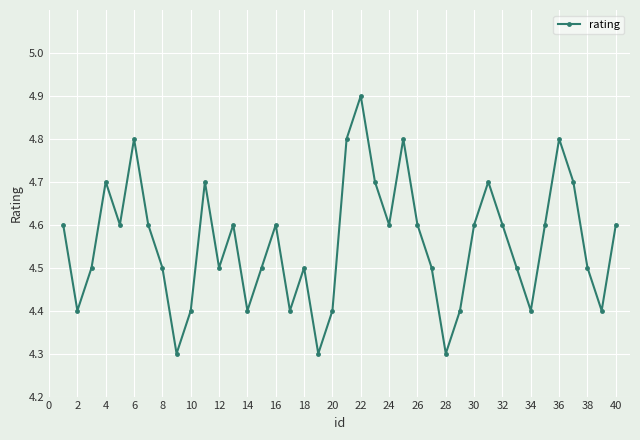

How many distinct data groups are displayed?

1